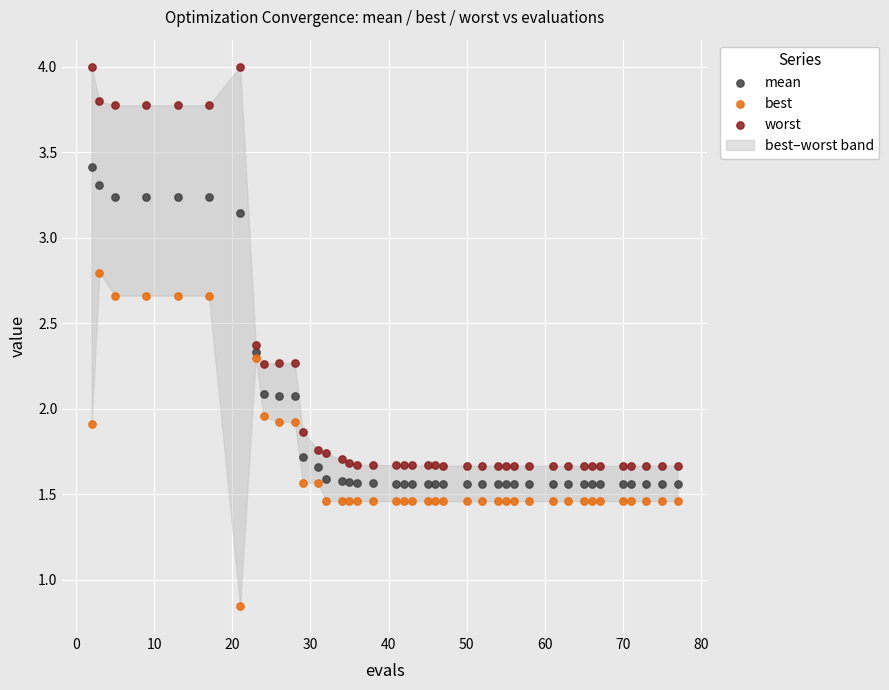

Which series reaches the minimum Y coordinate?

best